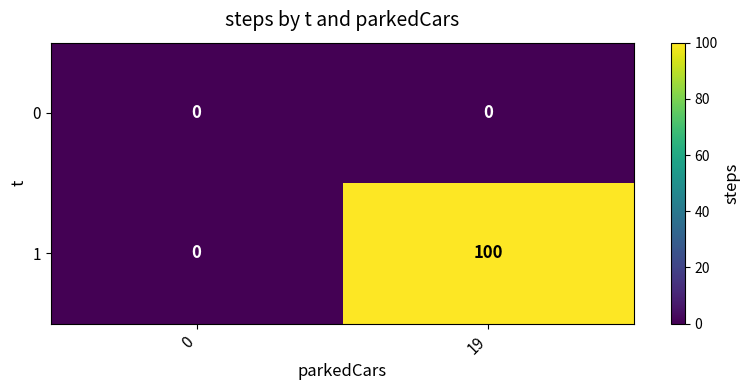

Is it true that 1 equals 142 at 19?

False